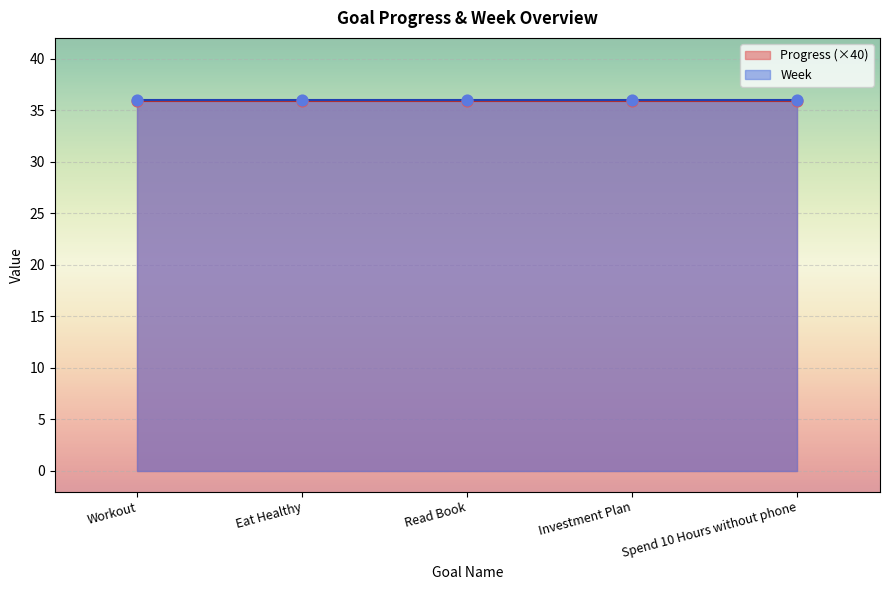

Which series has the largest total across all categories?

Week